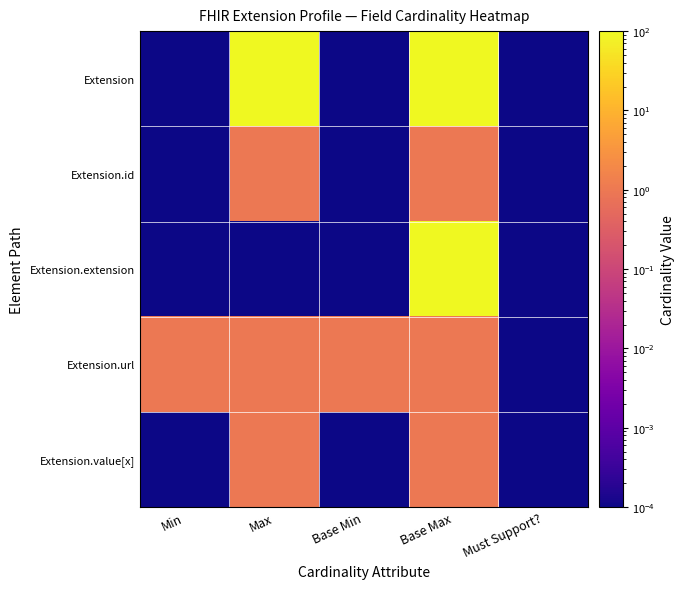

Between Base Min and Must Support?, which is larger?

Base Min